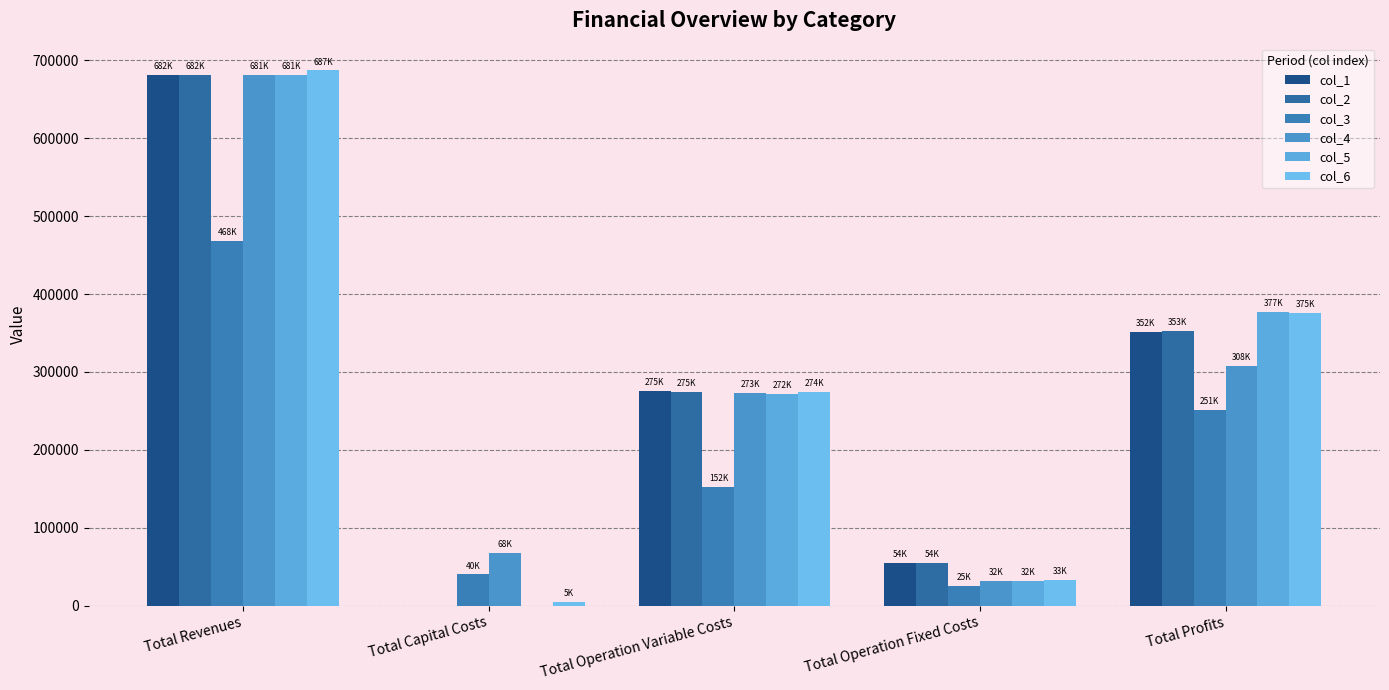

True or false: col_5 has a value of 0.0 at Total Capital Costs.

True